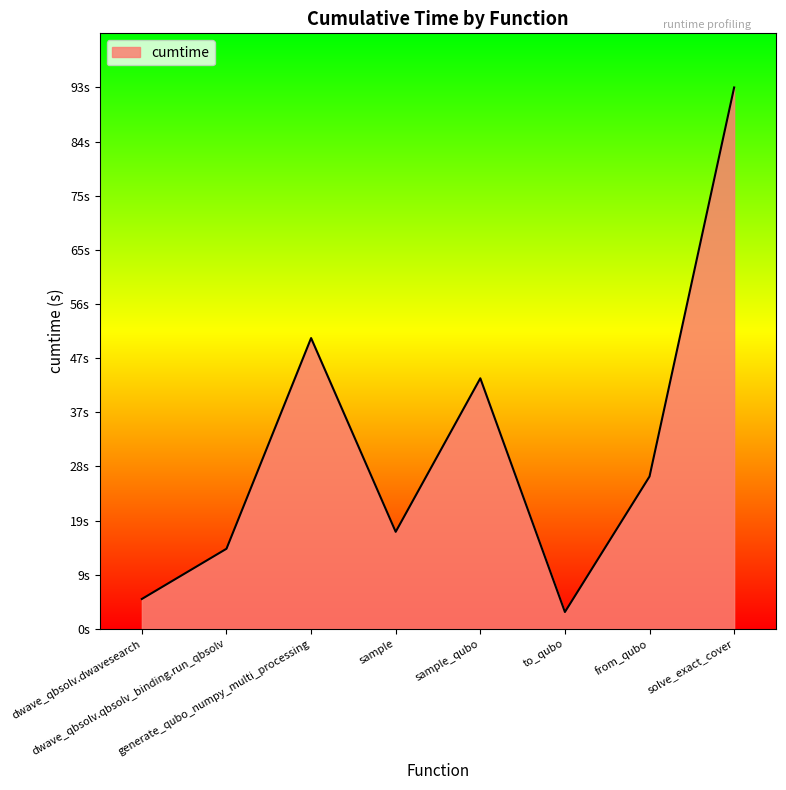

Does the chart have visible grid lines?

No